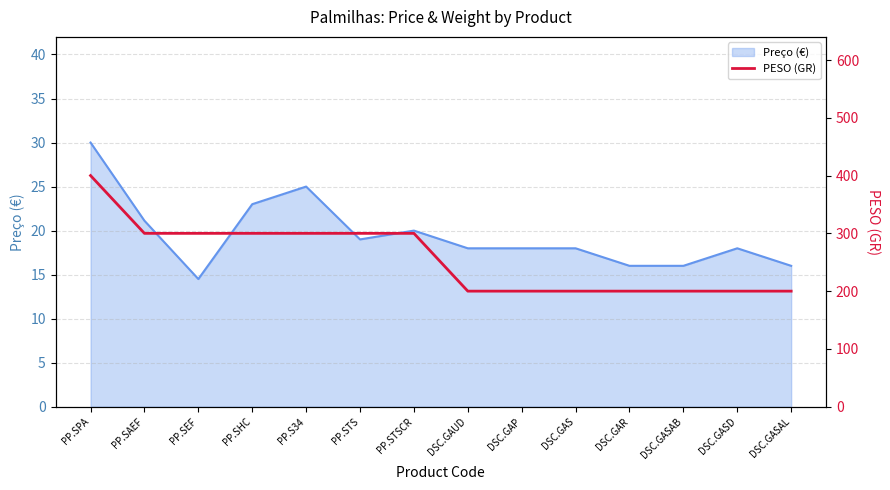

Reading left to right, transcribe all the data shown in this chart.

PP.SPA=400	PP.SAEF=300	PP.SEF=300	PP.SHC=300	PP.S34=300	PP.STS=300	PP.STSCR=300	DSC.GAUD=200	DSC.GAP=200	DSC.GAS=200	DSC.GAR=200	DSC.GASAB=200	DSC.GASD=200	DSC.GASAL=200